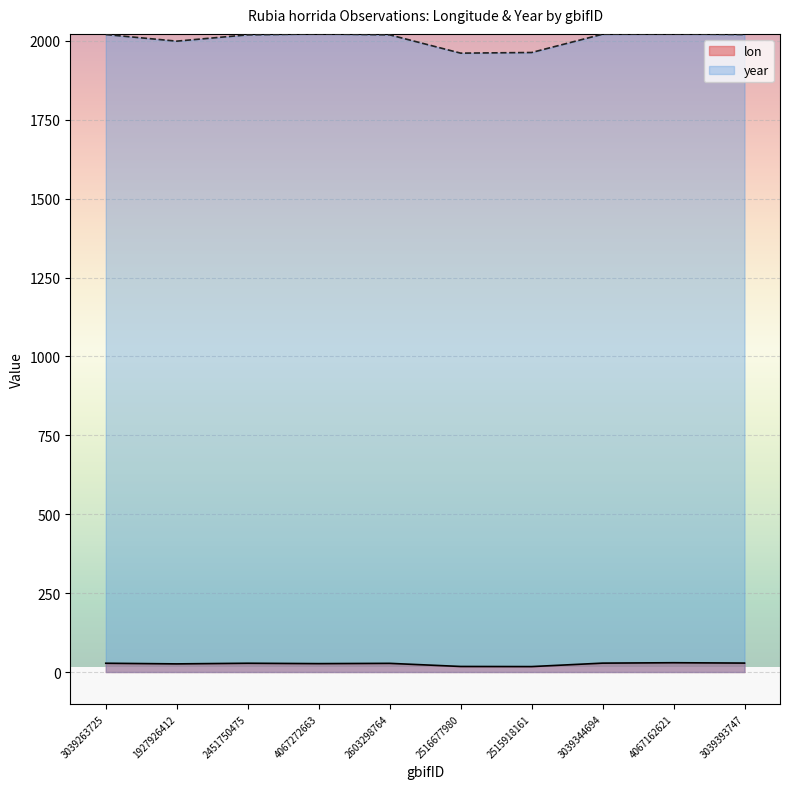

What is the difference between the maximum and minimum values in the year series?

61.0